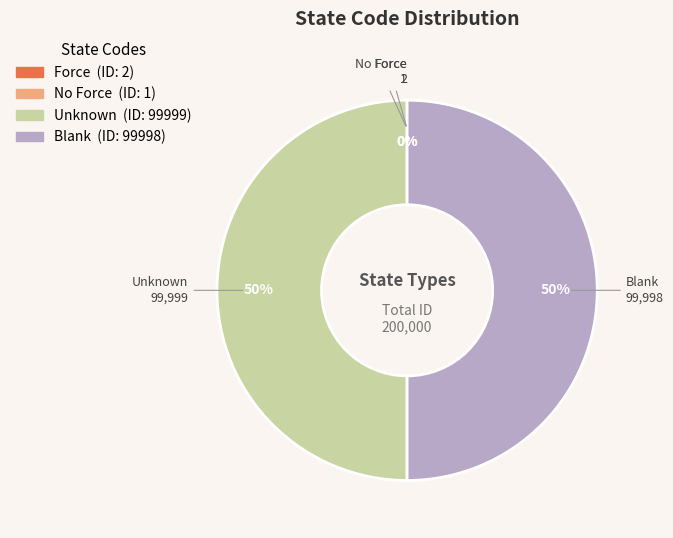

To the nearest percent, what is the average slice percentage?

25%